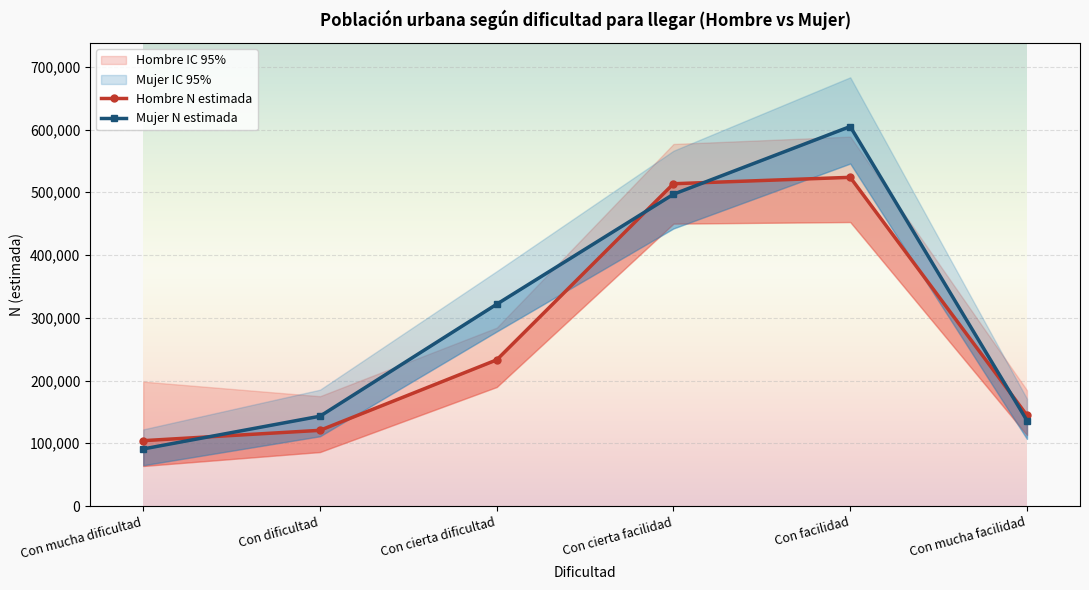

What is the label of the 5th point from the left?

Con facilidad